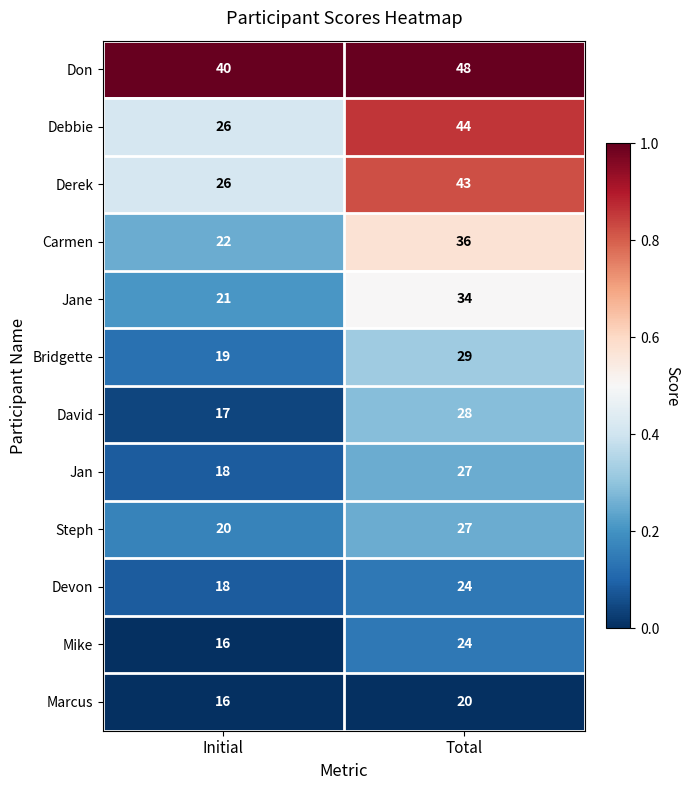

At which category does the chart reach its minimum across all series?

Initial